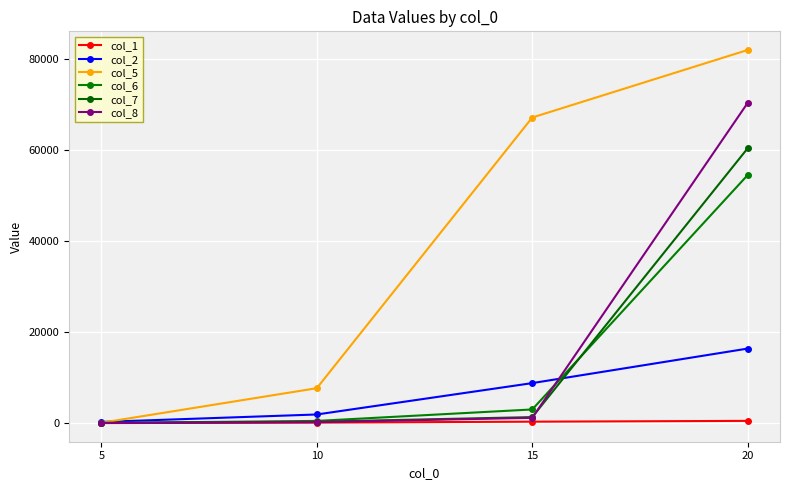

The value of col_5 at 5 is 98.2. True or false?

True